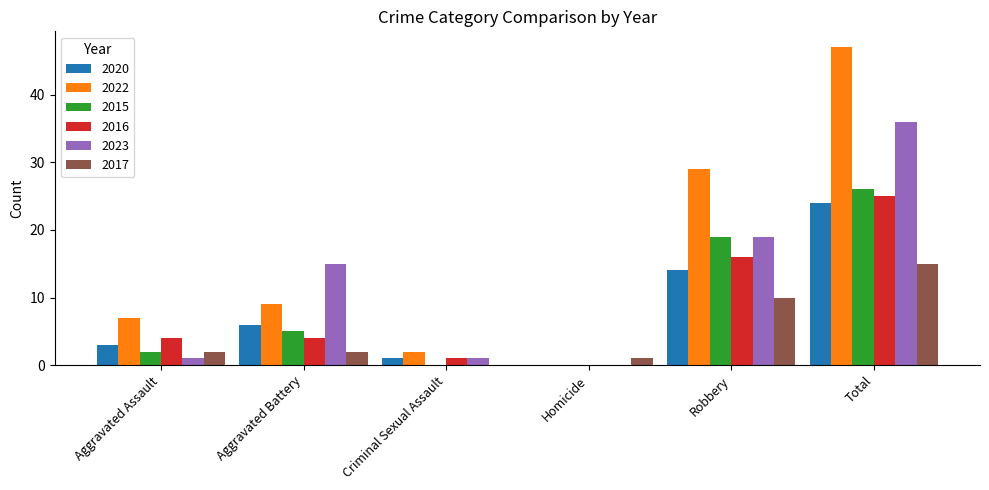

Which series has the largest total across all categories?

2022